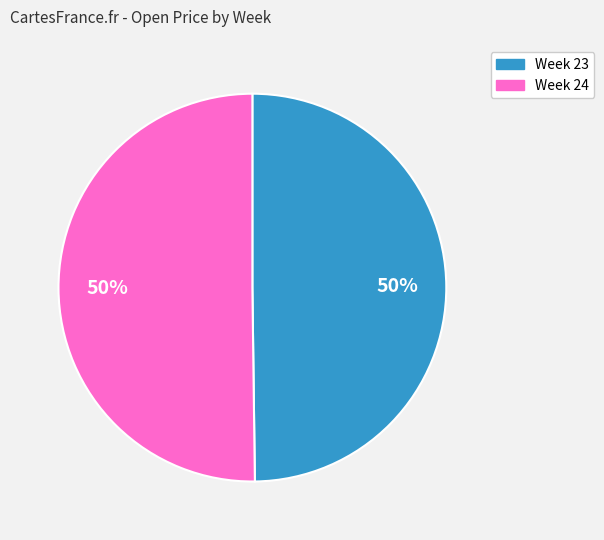

Approximately how many times larger is the value at Week 24 compared to Week 23?

1.0